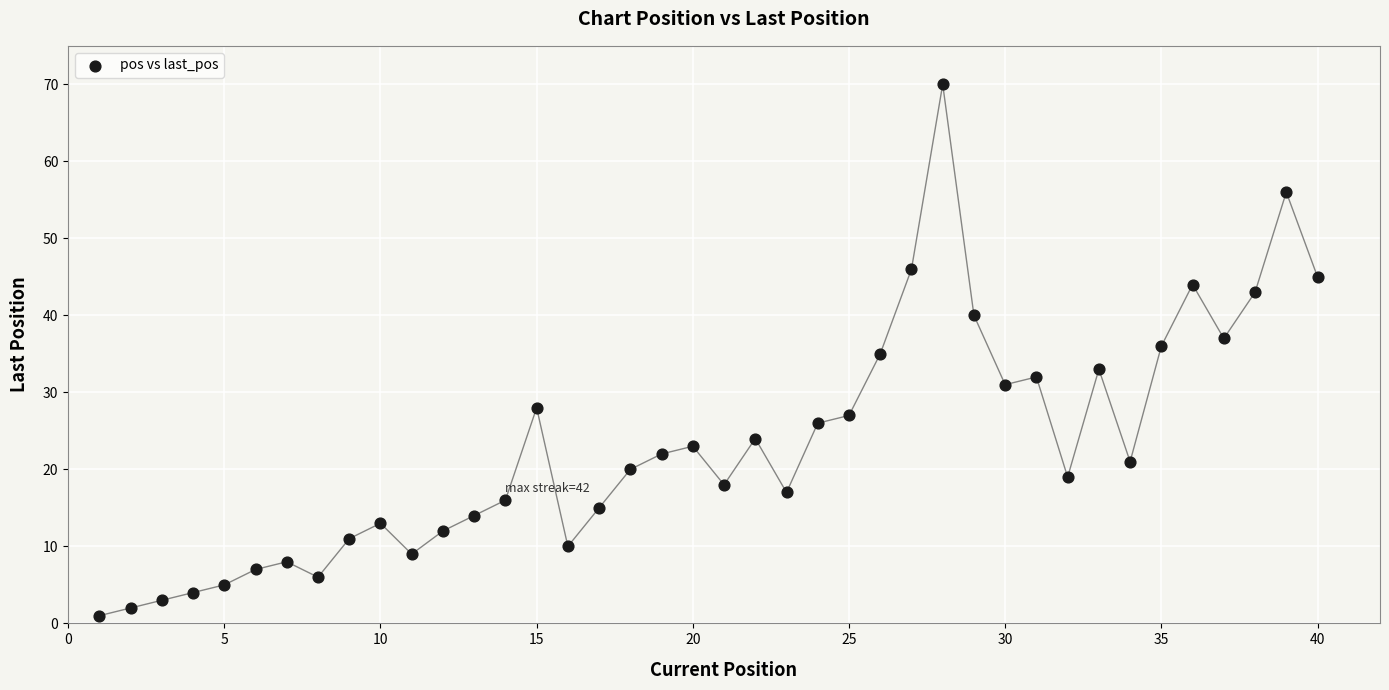

What is the range of Y values (max minus min)?

69